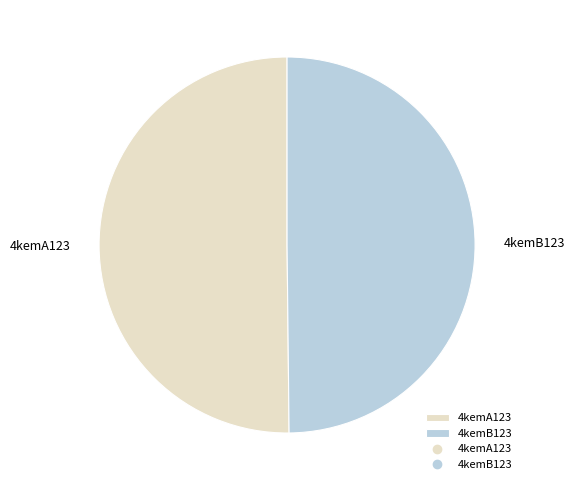

Do 4kemB123 and 4kemA123 together represent more than half of the pie?

Yes